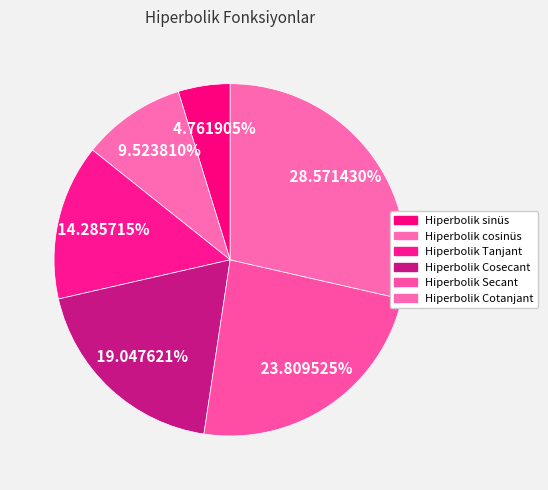

Which has a higher value, Hiperbolik Tanjant or Hiperbolik Cosecant?

Hiperbolik Cosecant